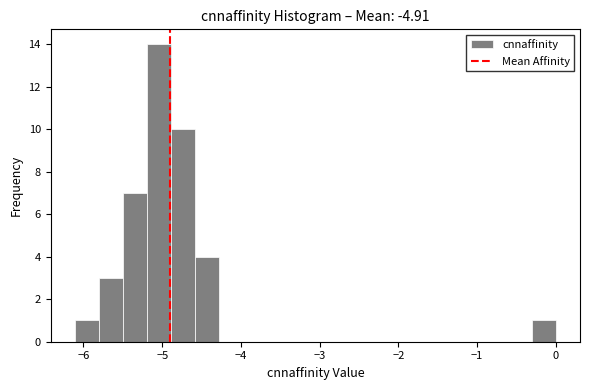

Around what value on the x-axis is the tallest bar? Give the approximate position of its centre, as read against the axis.

-5.0